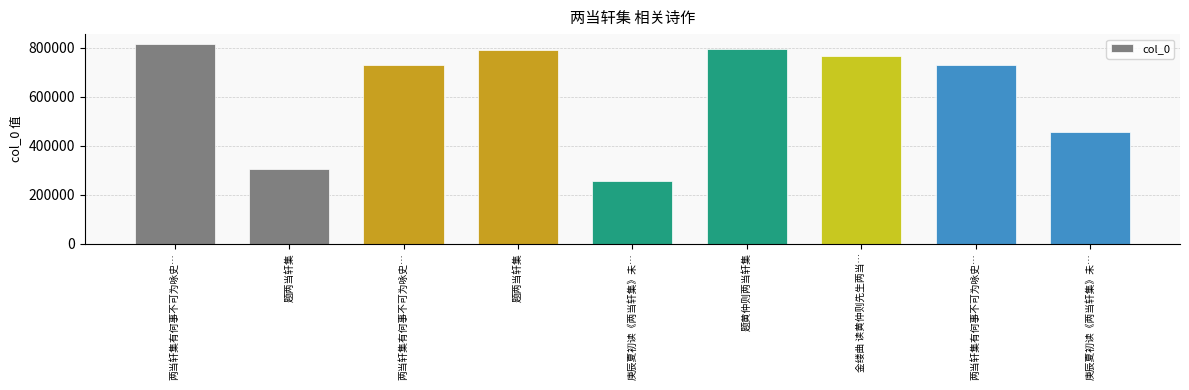

What is the change in value from 题两当轩集 to 题黄仲则两当轩集?

+488380